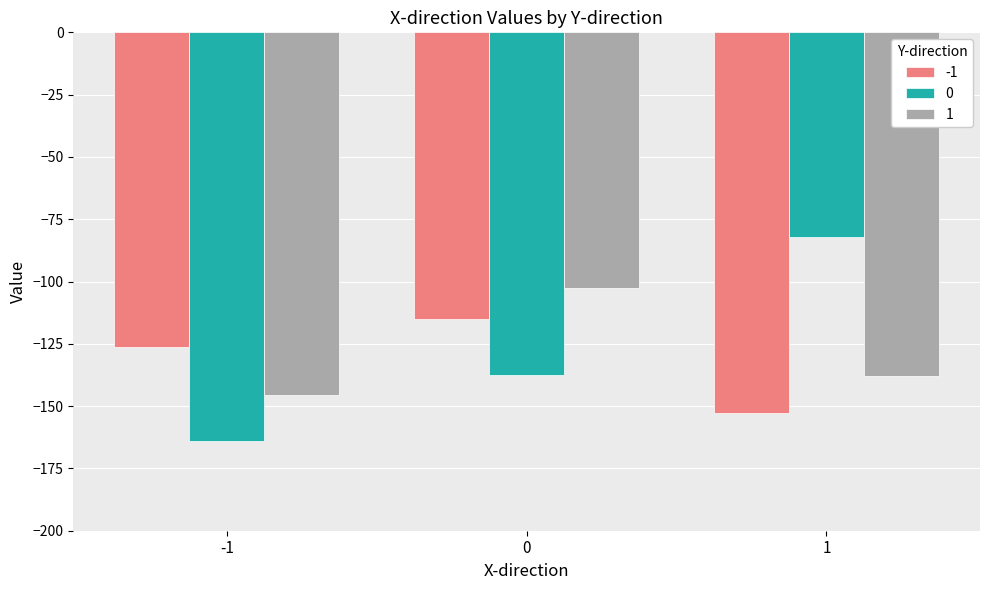

Where does the 0 series first go above -137?

1